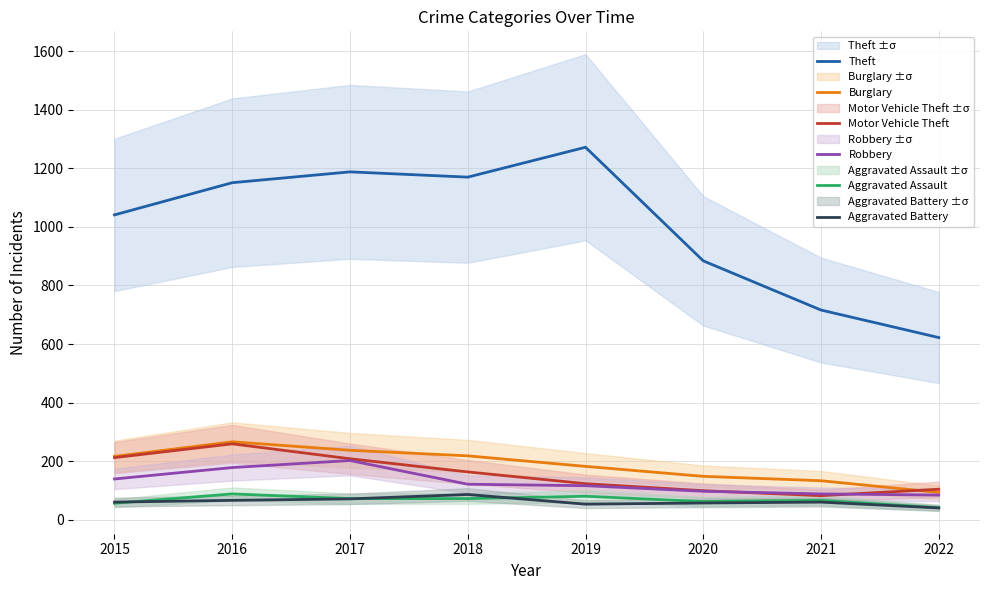

Reading left to right, list all the values displayed in this chart.

Theft: 2015=1041	2016=1151	2017=1188	2018=1170	2019=1272	2020=884	2021=716	2022=622
Burglary: 2015=216	2016=266	2017=237	2018=218	2019=182	2020=148	2021=133	2022=93
Motor Vehicle Theft: 2015=212	2016=259	2017=208	2018=163	2019=123	2020=99	2021=82	2022=104
Robbery: 2015=139	2016=178	2017=202	2018=121	2019=116	2020=97	2021=88	2022=84
Aggravated Assault: 2015=56	2016=88	2017=72	2018=72	2019=80	2020=62	2021=66	2022=41
Aggravated Battery: 2015=60	2016=66	2017=71	2018=86	2019=53	2020=57	2021=60	2022=40